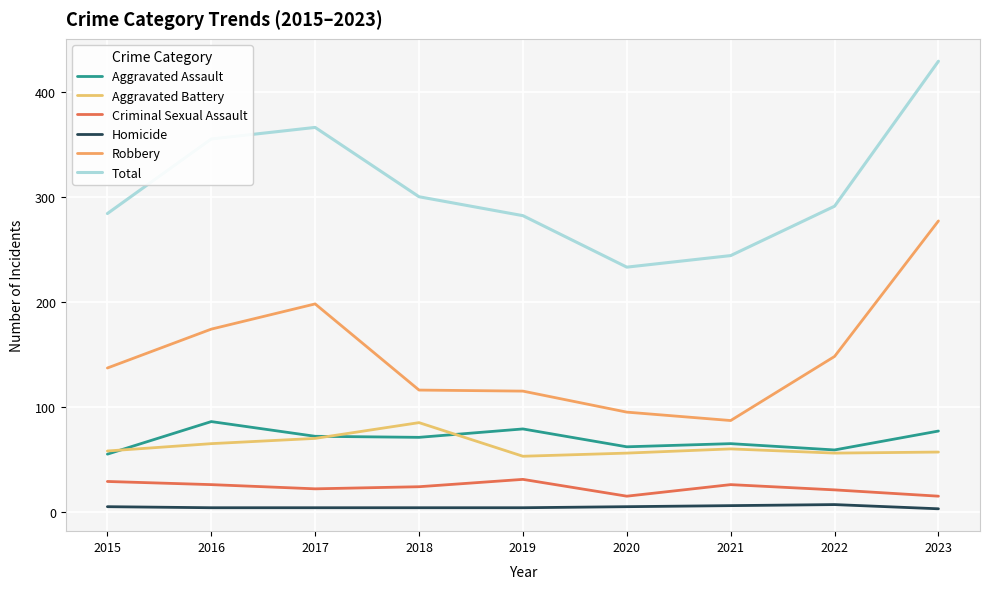

Where does the Aggravated Battery series first go above 58?

2016